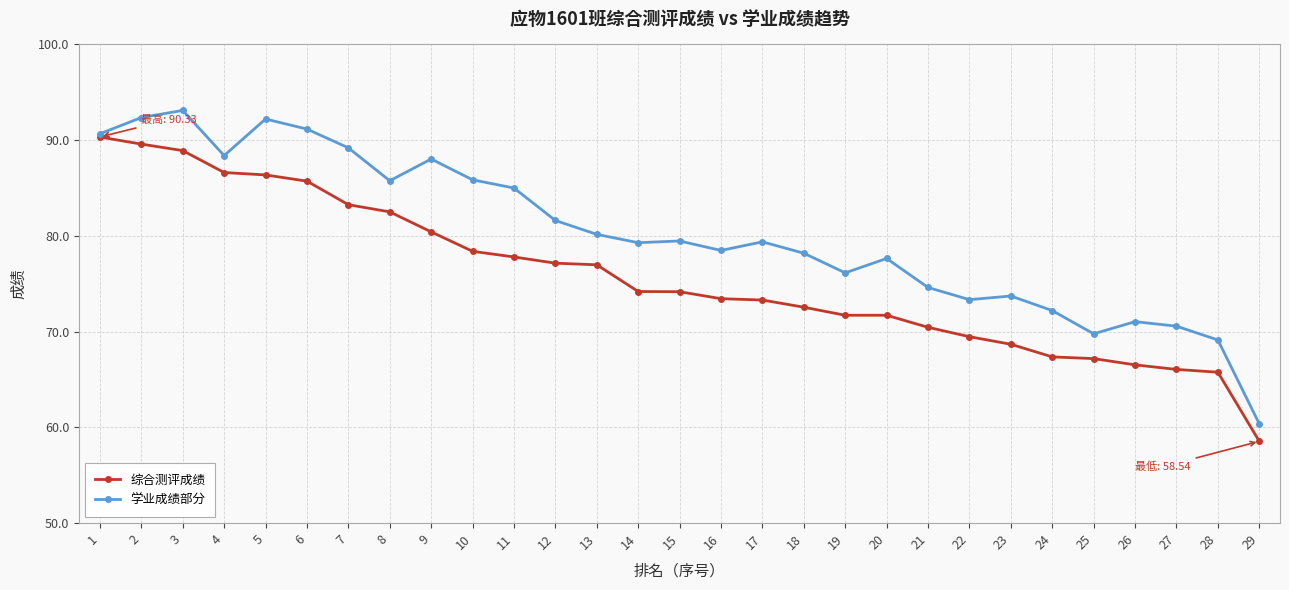

Does the chart have visible grid lines?

Yes